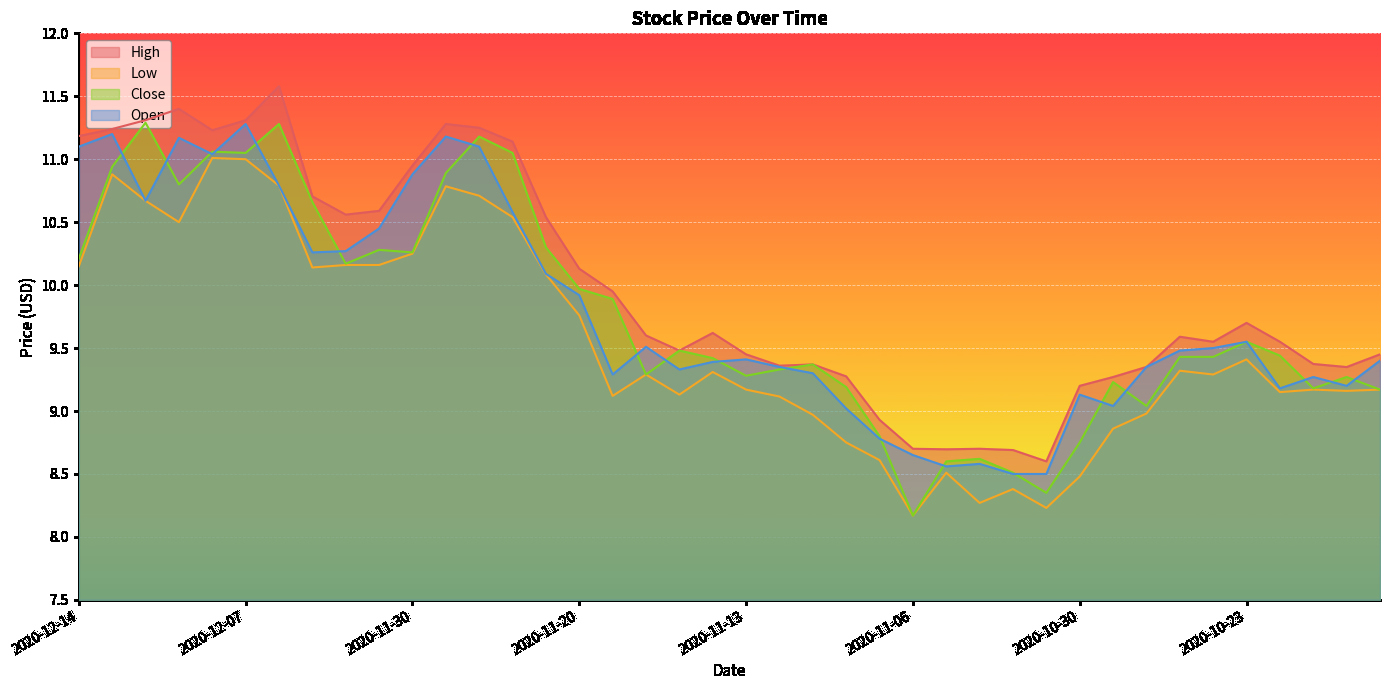

Which category has the highest value in the Close series?

2020-12-10